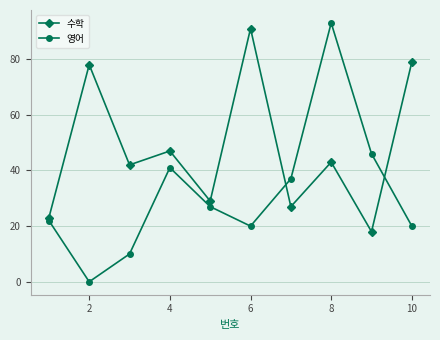

Rank the series by their average value, from highest to lowest.

수학, 영어